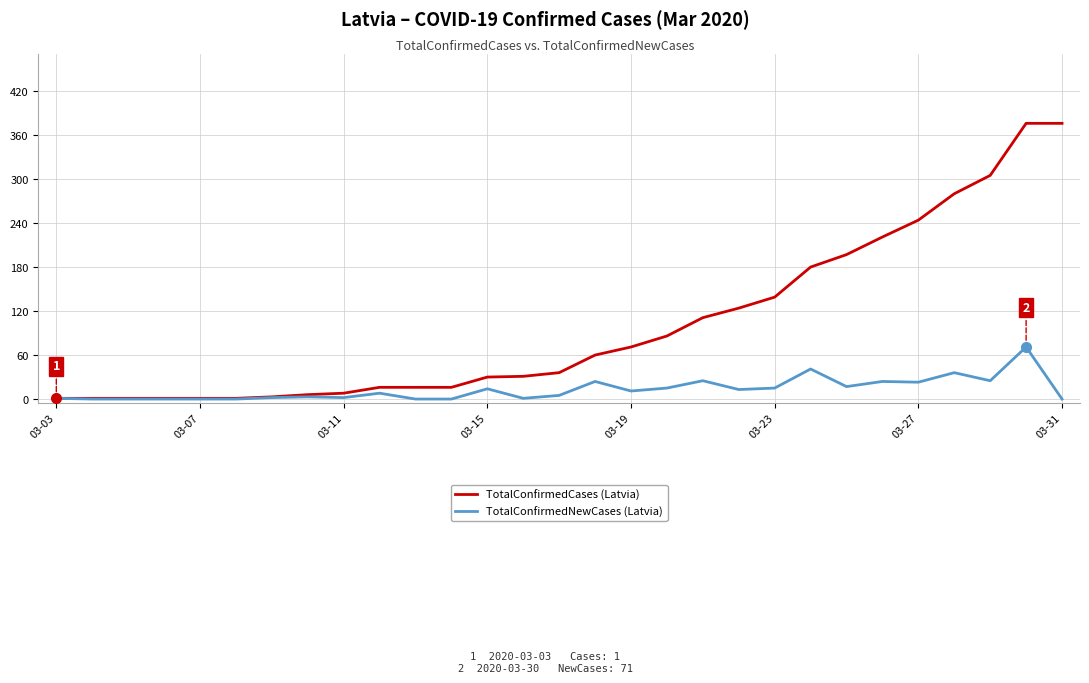

How many values in the TotalConfirmedNewCases (Latvia) series are below 8?

14